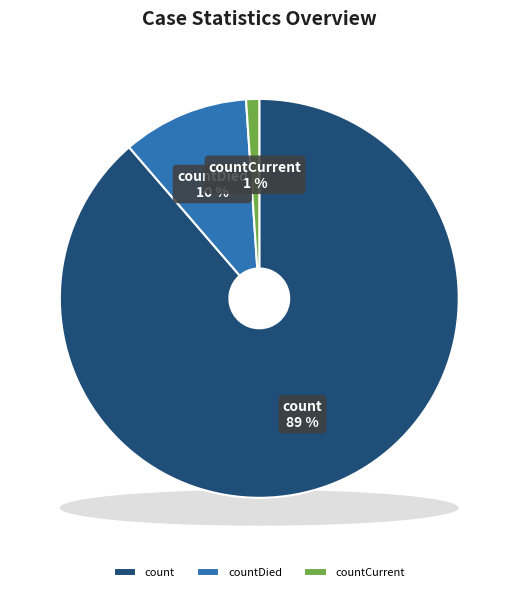

Is there any slice that represents more than half of the pie?

Yes